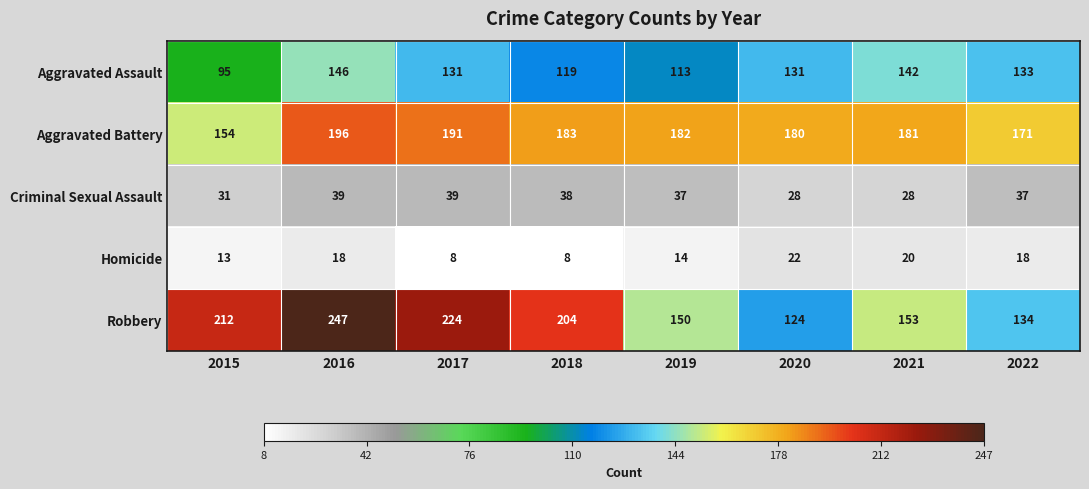

At how many categories does at least one series exceed 34?

8